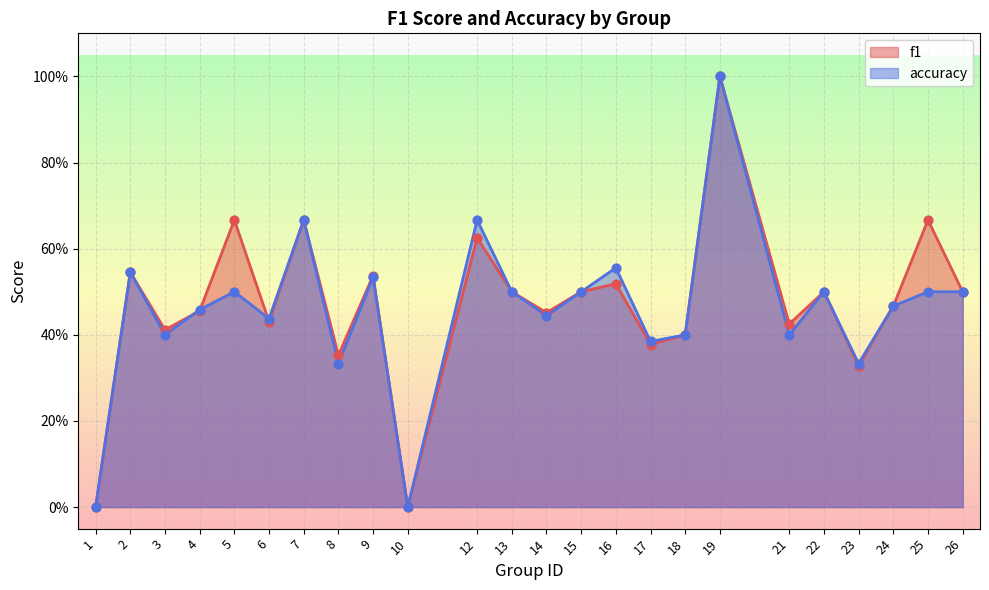

Which series has the largest total across all categories?

f1